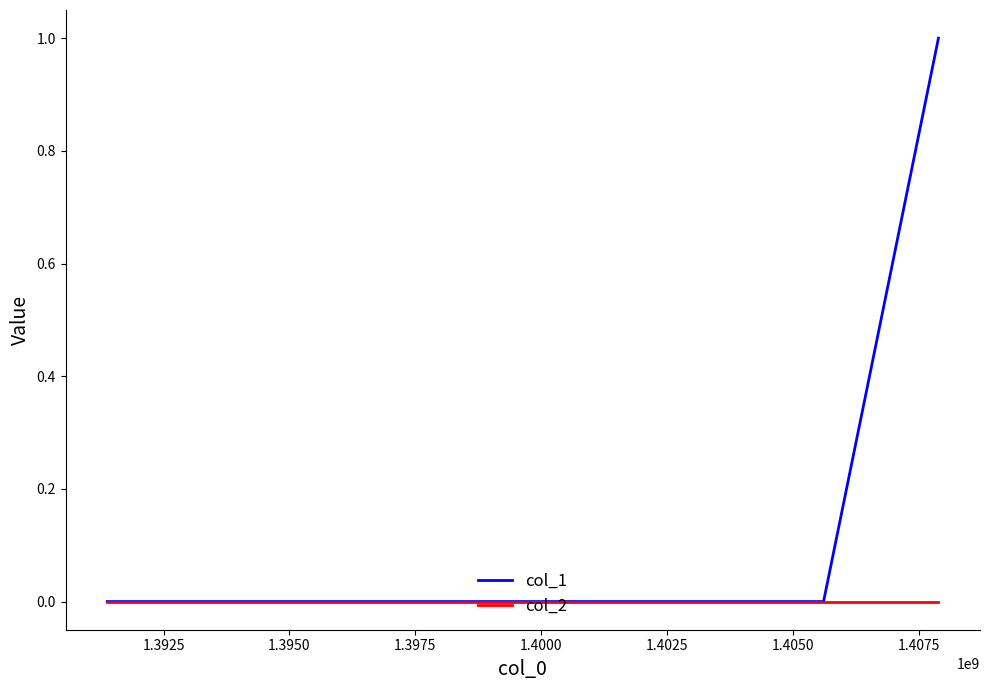

Reading left to right, extract all data points from this chart.

col_1: 0	0	1
col_2: 0	0	0